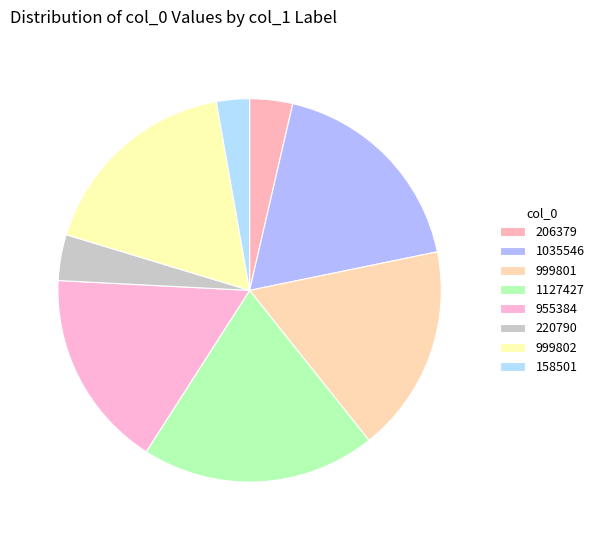

Which category has the smallest portion of the pie?

依韵酬献陈州王密学见寄 (158501)